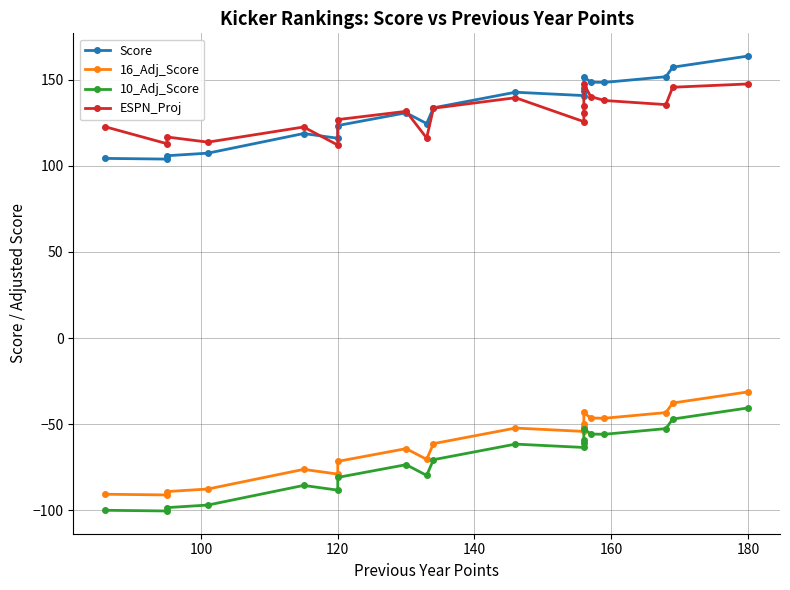

List the series in order of their peak value, highest first.

Score, ESPN_Proj, 16_Adj_Score, 10_Adj_Score